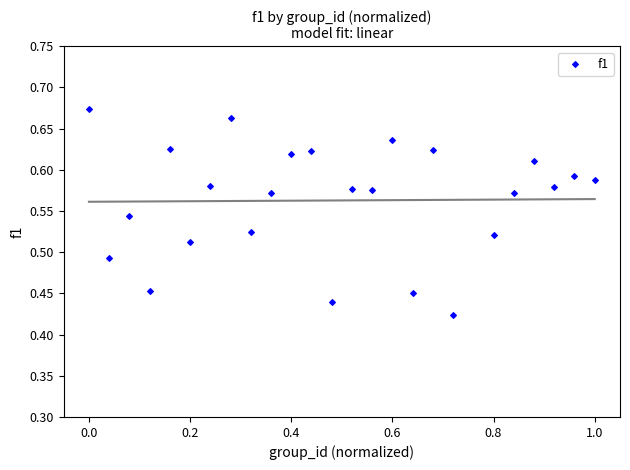

What is the range of X values (max minus min)?

1.0